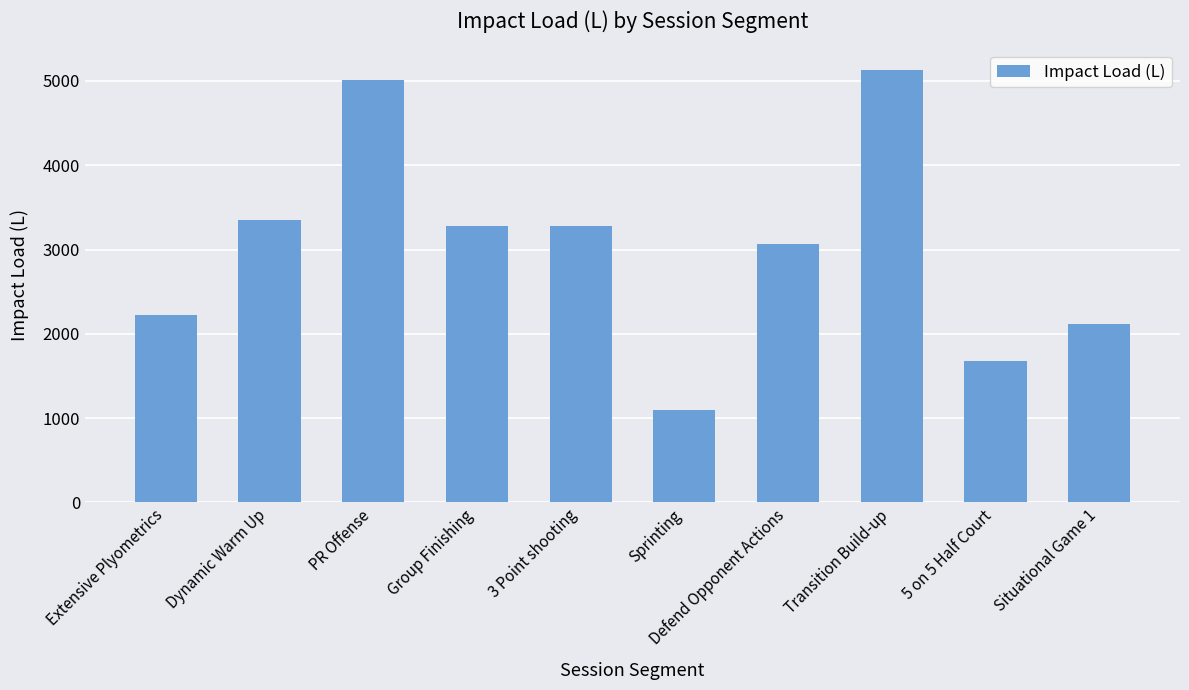

What is the maximum value shown in the chart?

5128.7